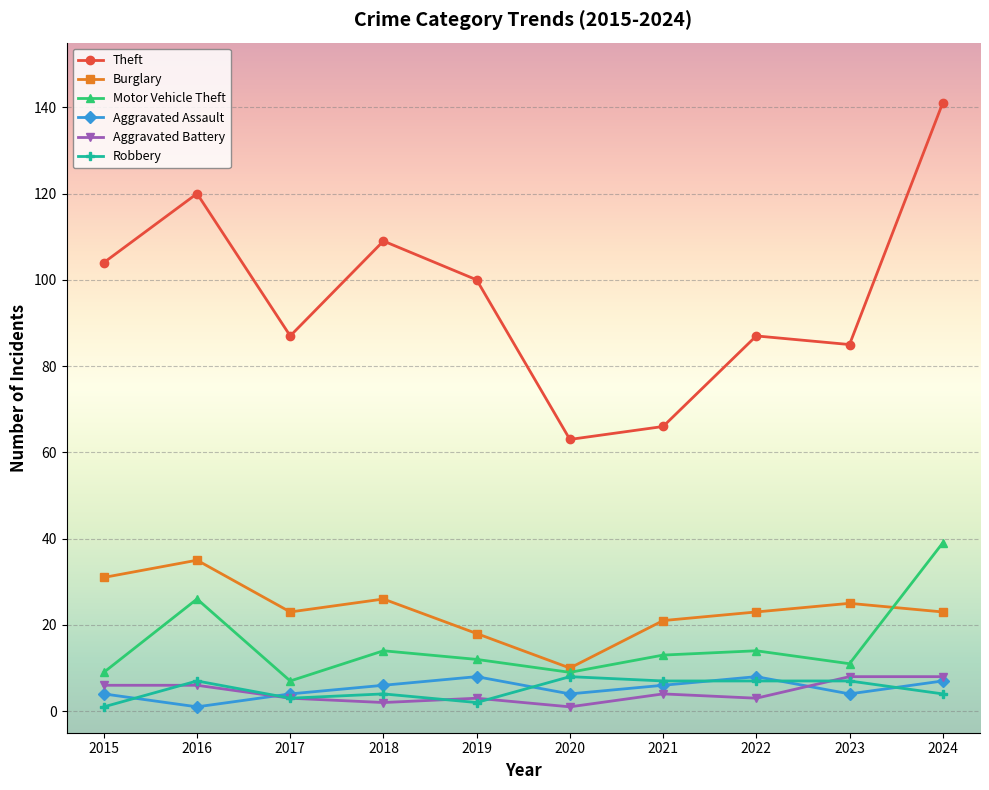

What is the difference between the second highest and minimum values in the Robbery series?

6